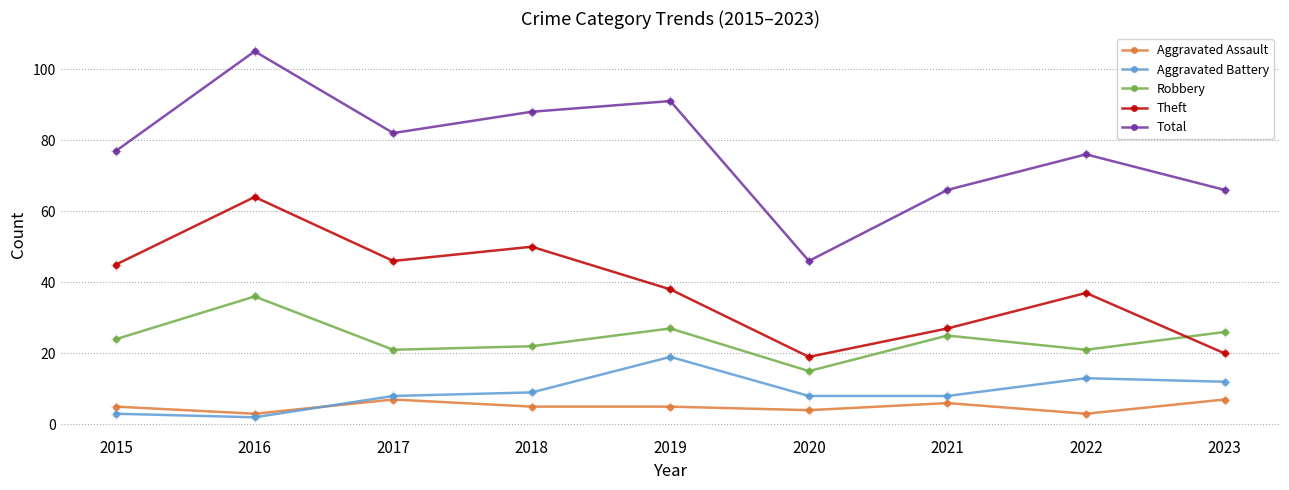

What is the total value across all series at 2020?

92